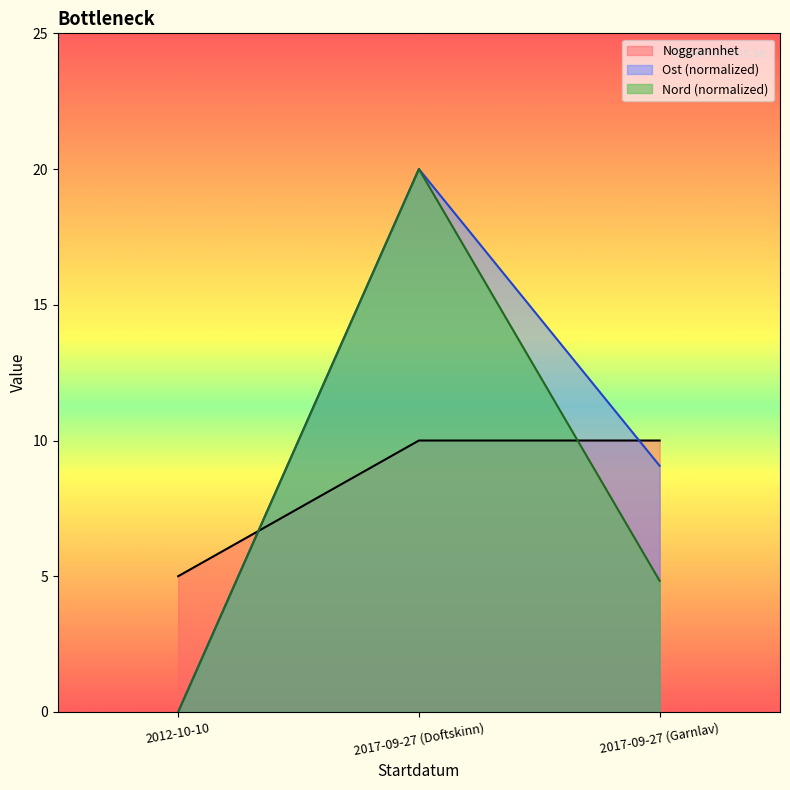

What is the value of the Noggrannhet point at the 1st from the left?

5.0